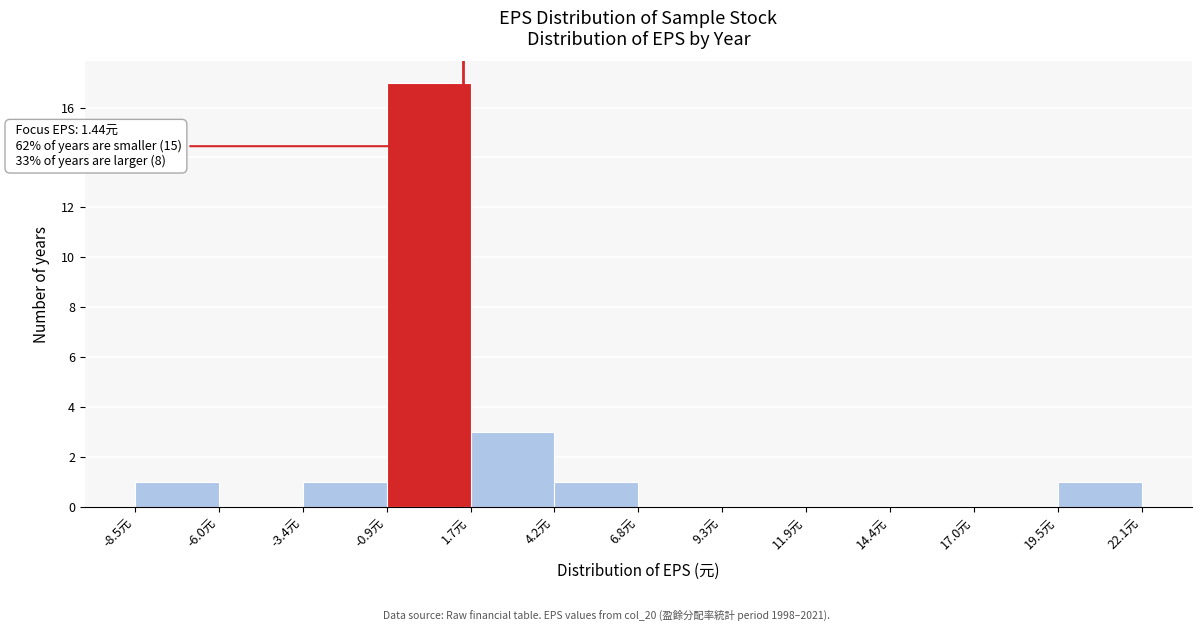

Over which range of the x-axis is the bar tallest?

-1.0 to 1.5